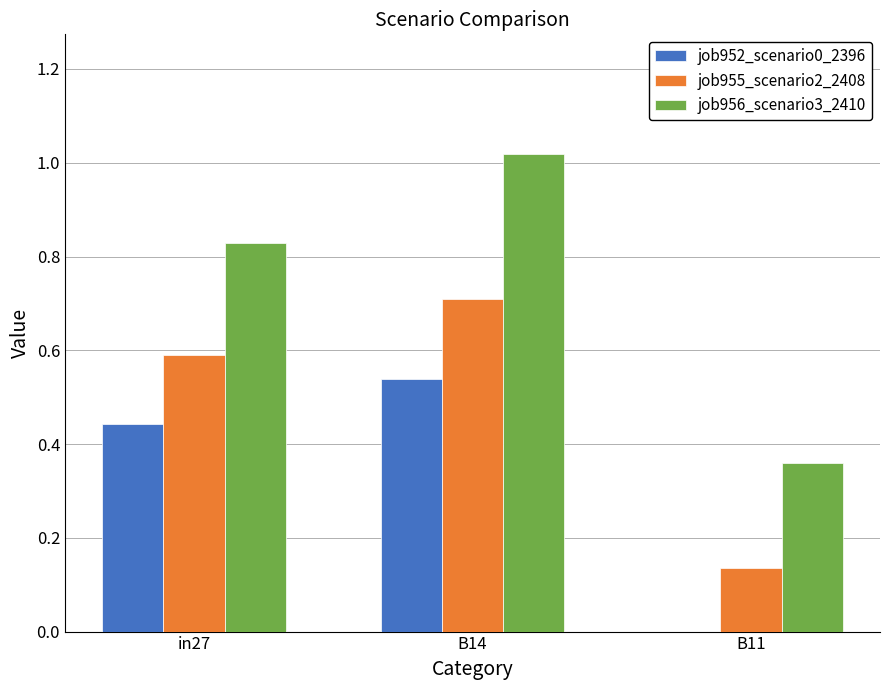

Which series has the largest total across all categories?

job956_scenario3_2410